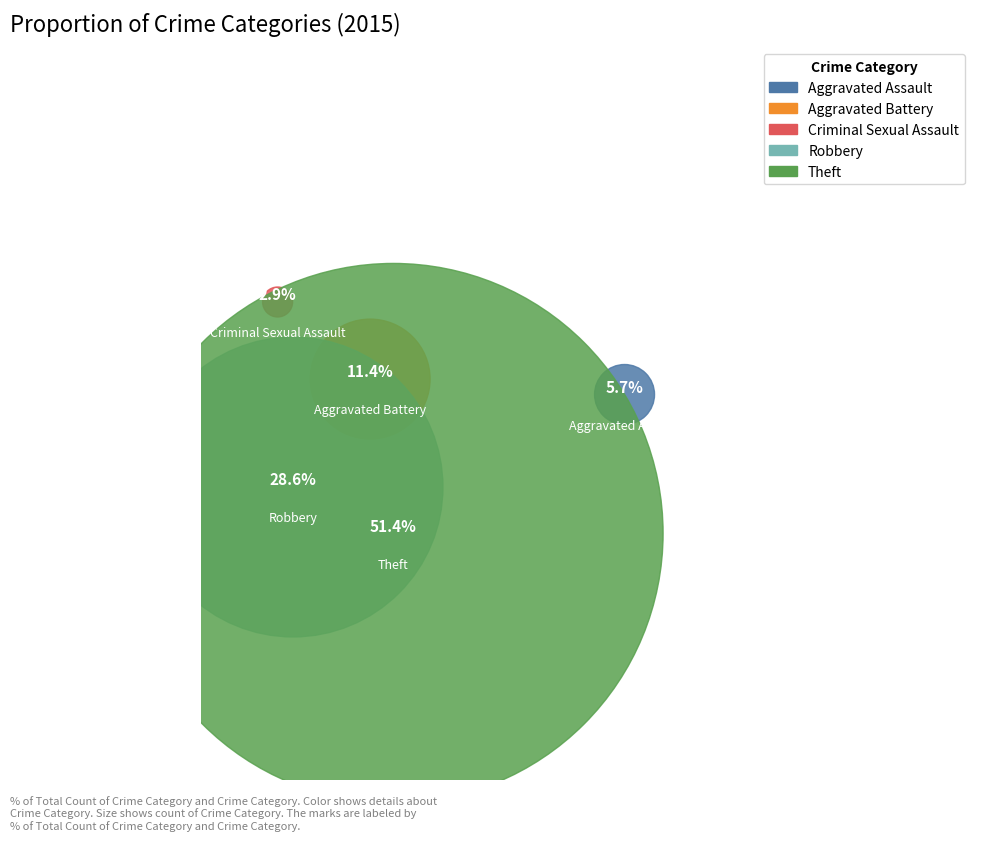

Is it true that Aggravated Battery is 11% of the pie?

True